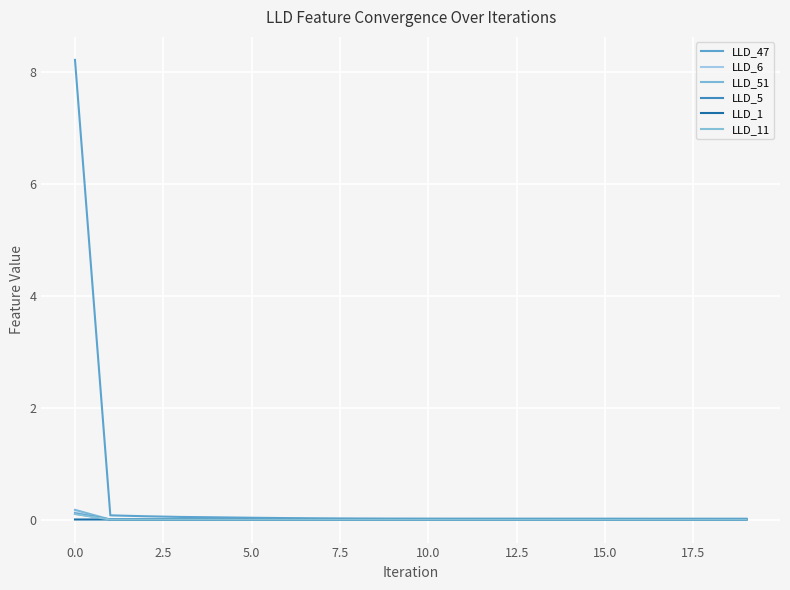

Reading left to right, transcribe all the data shown in this chart.

LLD_47: 8.2	0.1	0.1	0.0	0.0	0.0	0.0	0.0	0.0	0.0	0.0	0.0	0.0	0.0	0.0	0.0	0.0	0.0	0.0	0.0
LLD_6: 0.1	-0.0	0.0	0.0	-0.0	-0.0	-0.0	-0.0	-0.0	-0.0	-0.0	-0.0	-0.0	-0.0	-0.0	-0.0	-0.0	-0.0	-0.0	-0.0
LLD_51: 0.2	-0.0	0.0	0.0	-0.0	-0.0	-0.0	-0.0	-0.0	-0.0	0.0	0.0	0.0	0.0	0.0	0.0	0.0	0.0	0.0	0.0
LLD_5: 0.1	-0.0	-0.0	-0.0	0.0	0.0	0.0	0.0	0.0	0.0	0.0	0.0	0.0	0.0	0.0	0.0	0.0	0.0	0.0	0.0
LLD_1: 0.0	0.0	0.0	0.0	0.0	0.0	0.0	0.0	0.0	0.0	0.0	0.0	0.0	0.0	0.0	0.0	0.0	0.0	0.0	0.0
LLD_11: 0.1	-0.0	0.0	0.0	0.0	0.0	0.0	0.0	0.0	0.0	0.0	0.0	0.0	0.0	0.0	0.0	0.0	0.0	0.0	0.0